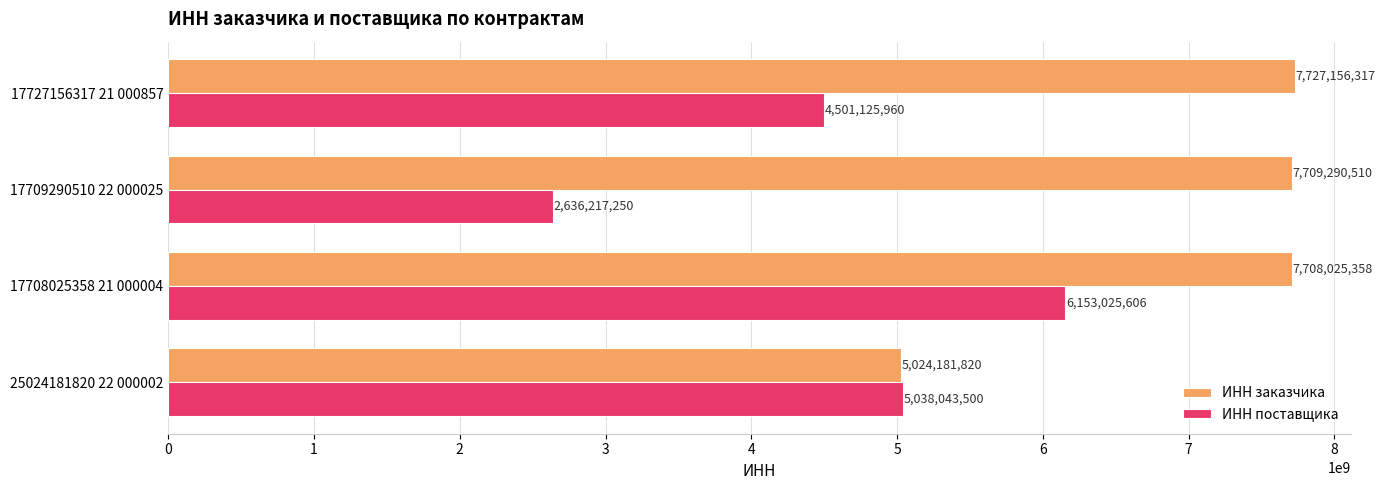

What is the highest value of the ИНН поставщика series?

6153025606